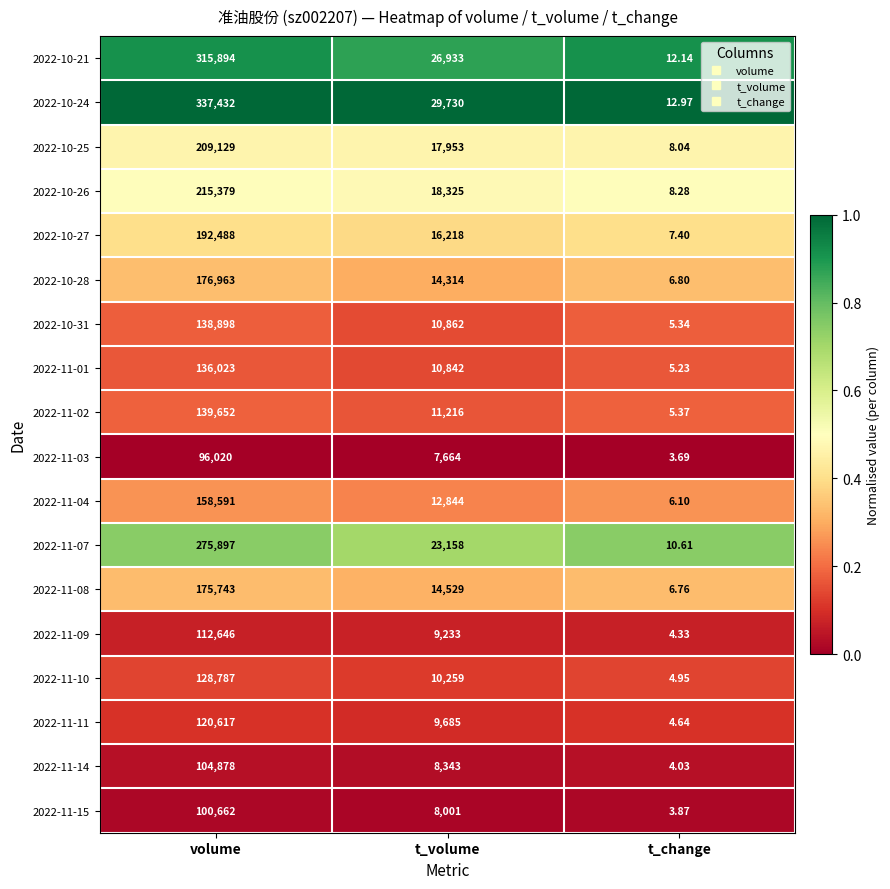

At which category is the sum across all series the highest?

volume